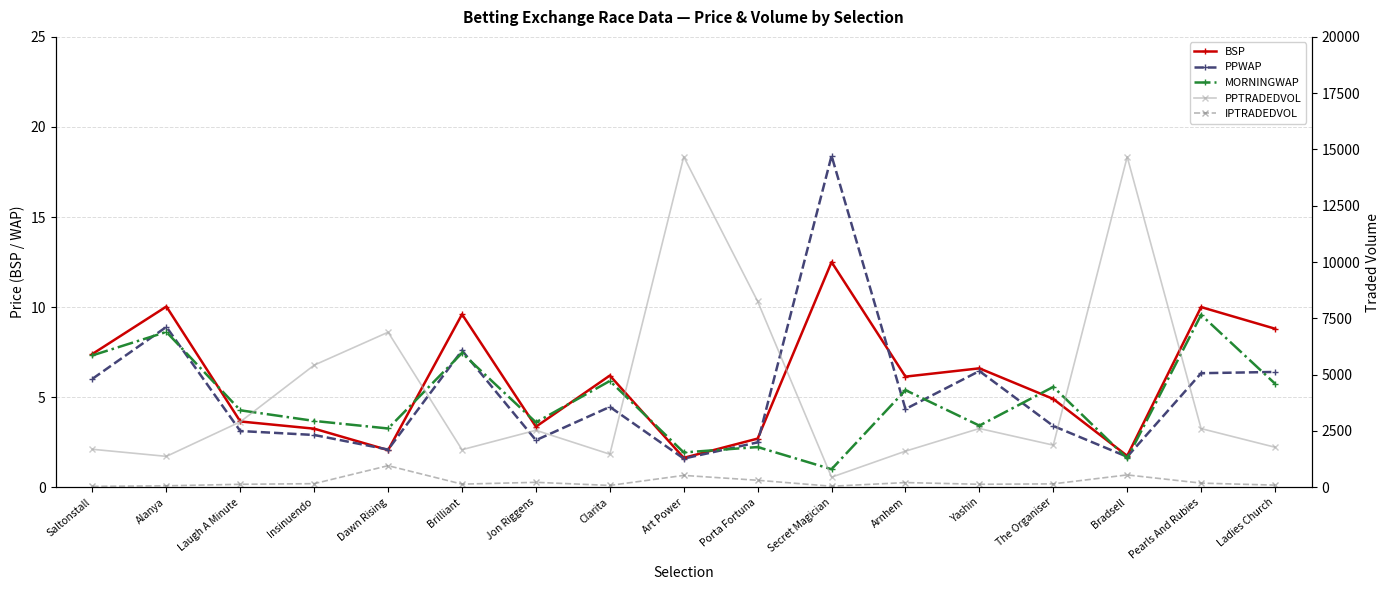

What is the sum of the PPWAP values at Pearls And Rubies and Secret Magician?

24.7